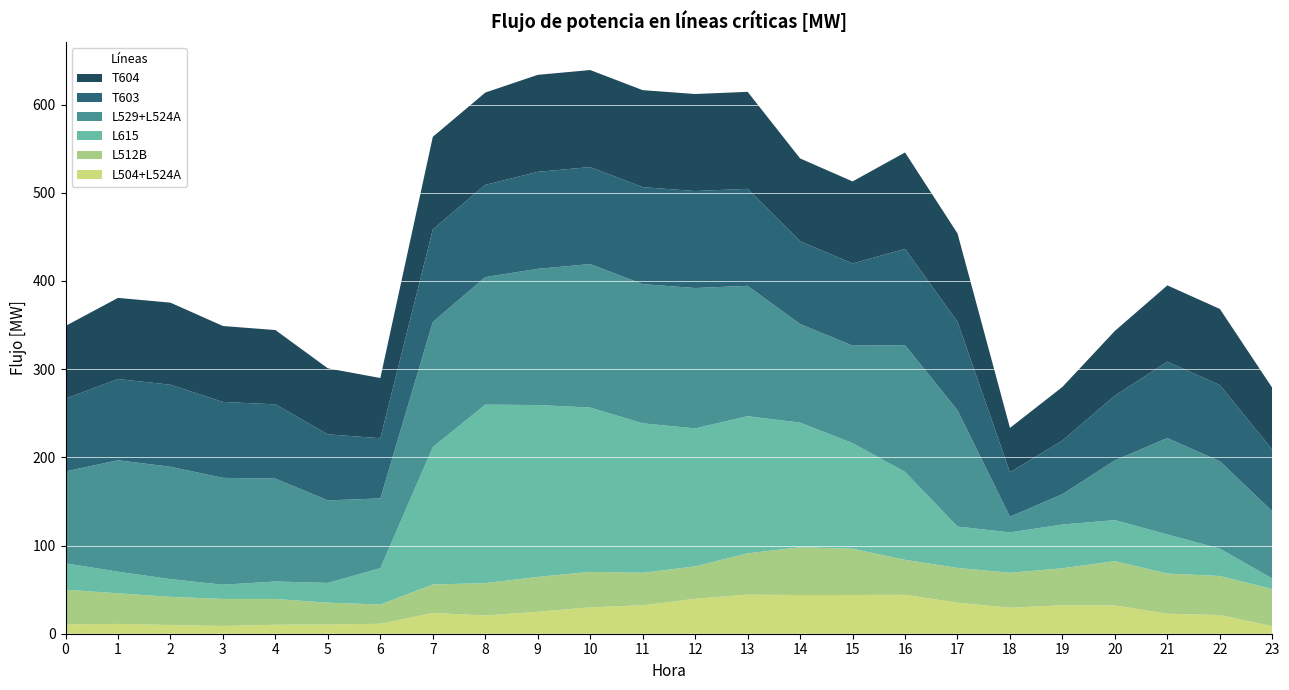

Reading left to right, what are all the values shown in this chart?

L504+L524A: 0=10.6	1=11.1	2=9.9	3=8.8	4=10.2	5=10.5	6=11.3	7=23.5	8=20.6	9=24.9	10=30.0	11=32.3	12=39.6	13=44.3	14=43.9	15=43.9	16=44.1	17=35.2	18=29.5	19=32.2	20=32.0	21=22.7	22=21.2	23=8.5
L512B: 0=39.3	1=34.7	2=31.9	3=30.7	4=29.3	5=24.7	6=21.9	7=32.3	8=36.7	9=39.5	10=40.2	11=36.9	12=36.7	13=46.8	14=54.2	15=52.4	16=39.7	17=39.5	18=39.6	19=42.0	20=50.2	21=45.6	22=44.3	23=42.1
L615: 0=30.0	1=24.5	2=20.2	3=16.1	4=19.8	5=22.4	6=41.3	7=155.8	8=202.4	9=194.9	10=186.3	11=169.5	12=156.5	13=155.6	14=141.3	15=119.8	16=99.7	17=46.9	18=45.7	19=49.6	20=46.5	21=44.3	22=31.0	23=11.9
L529+L524A: 0=104.2	1=126.4	2=127.4	3=121.2	4=116.7	5=93.6	6=79.1	7=141.9	8=144.6	9=154.4	10=162.7	11=157.8	12=159.2	13=147.8	14=111.8	15=110.6	16=143.7	17=131.9	18=17.8	19=34.5	20=67.8	21=109.3	22=99.2	23=76.3
T603: 0=82.5	1=92.1	2=93.0	3=86.1	4=84.2	5=74.9	6=68.3	7=105.0	8=104.6	9=110.0	10=110.0	11=110.0	12=110.0	13=110.0	14=93.9	15=93.1	16=109.3	17=100.3	18=50.4	19=60.8	20=73.4	21=86.6	22=86.3	23=70.0
T604: 0=82.5	1=92.1	2=93.0	3=86.1	4=84.2	5=74.9	6=68.3	7=105.0	8=104.6	9=110.0	10=110.0	11=110.0	12=110.0	13=110.0	14=93.9	15=93.1	16=109.3	17=100.3	18=50.4	19=60.8	20=73.4	21=86.6	22=86.3	23=70.0